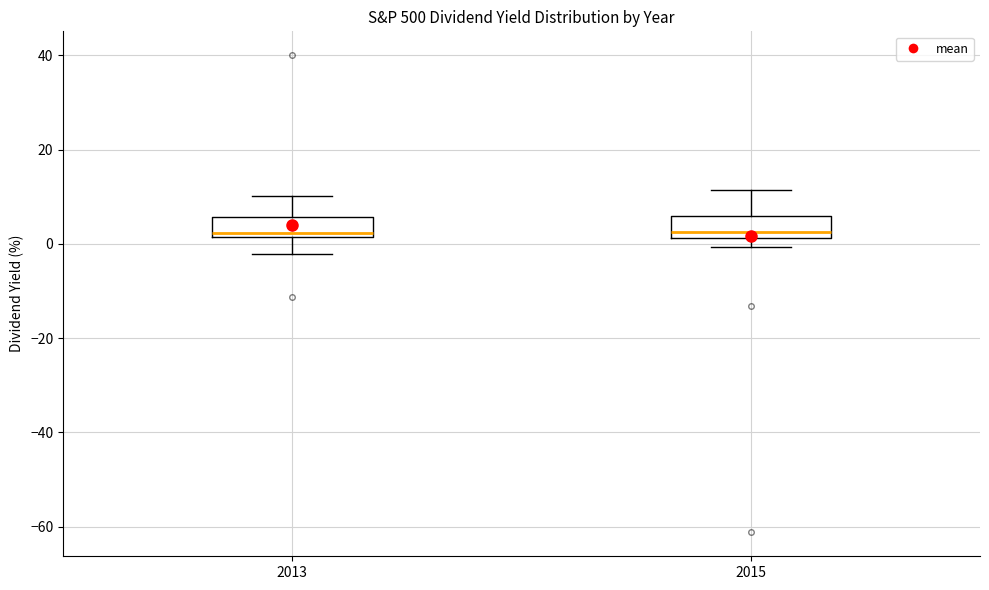

Where is the upper edge of the box at x = 2015 on the y-axis? The values are not printed on the chart, so give them approximately, as read against the axis.

6